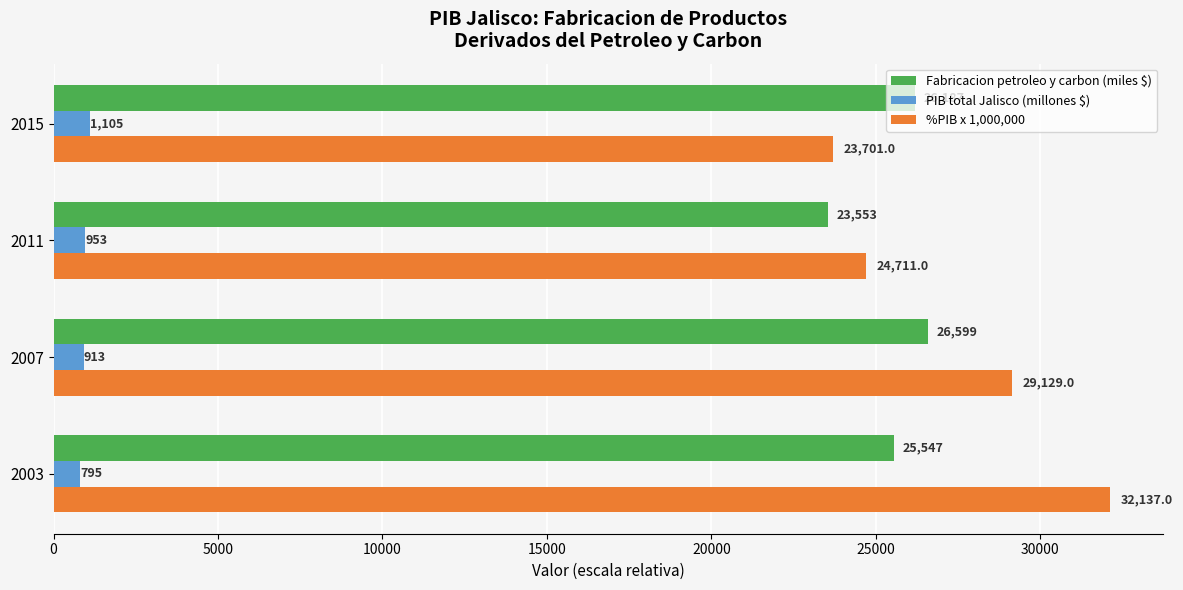

Which series has the largest total across all categories?

%PIB x 1,000,000